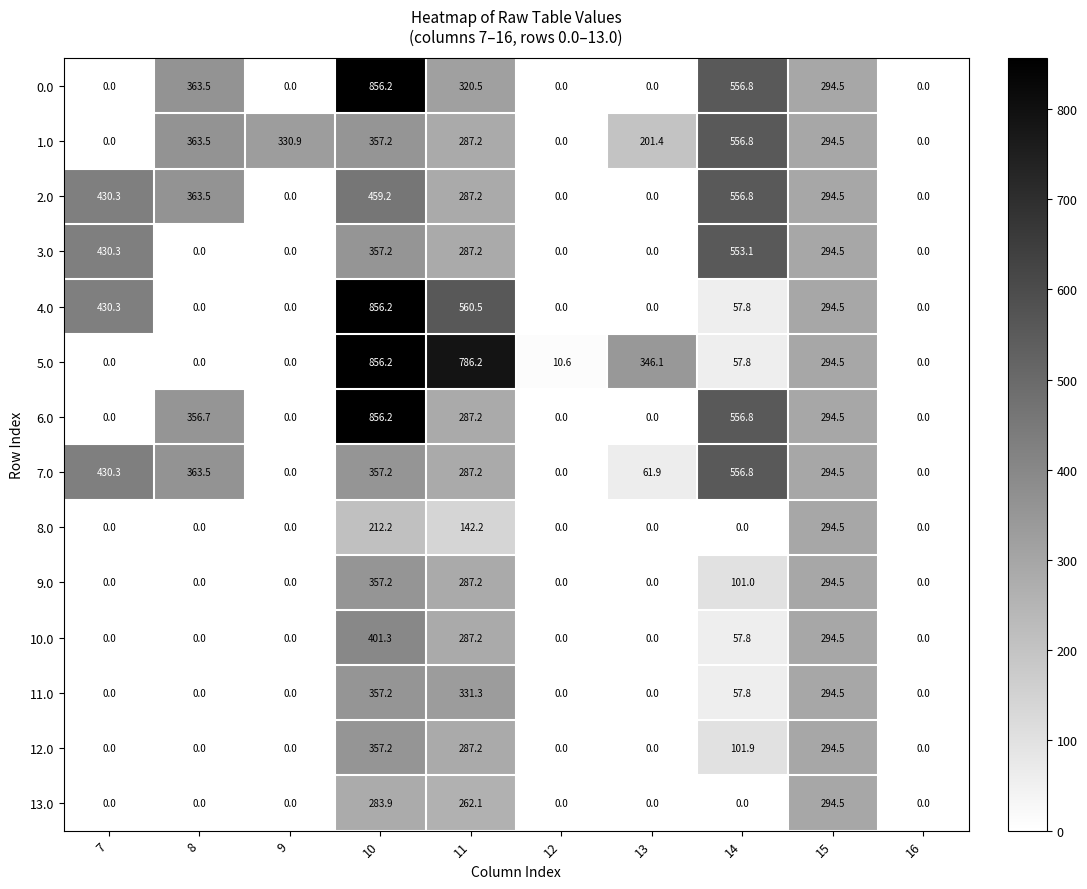

How many values in the 7.0 series exceed 294?

5